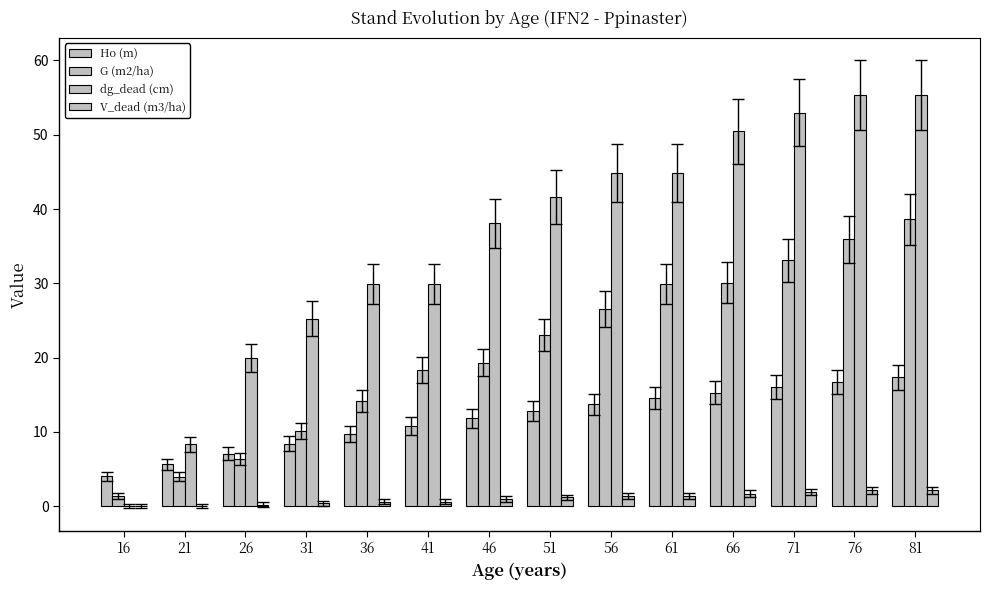

Are the bars horizontal?

No